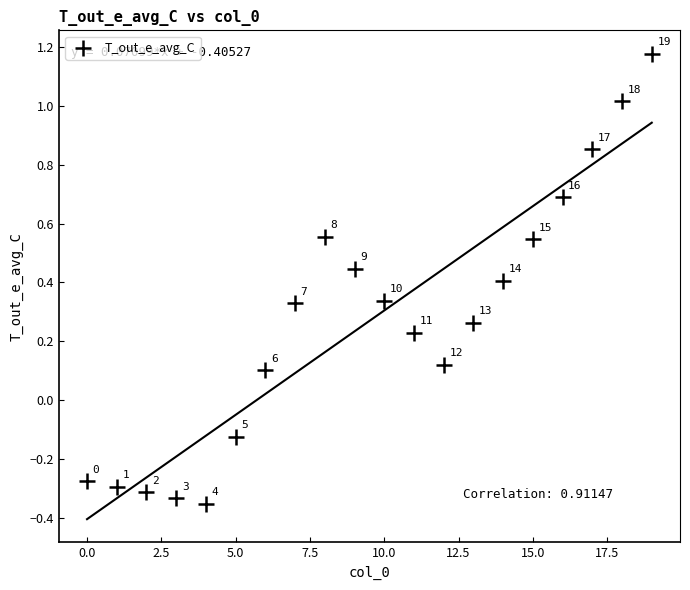

What is the range of Y values (max minus min)?

1.5